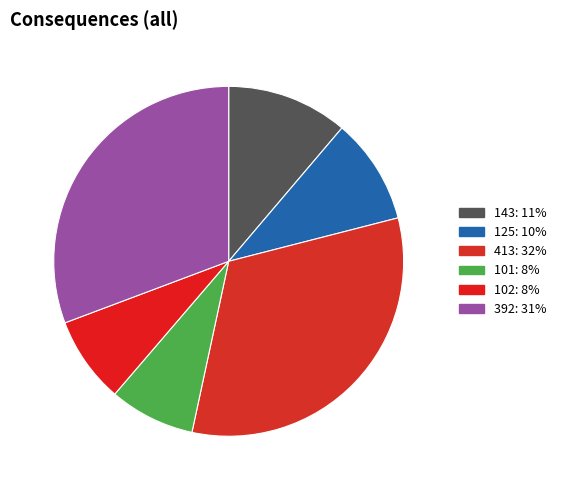

Do 125 and 143 together represent more than half of the pie?

No